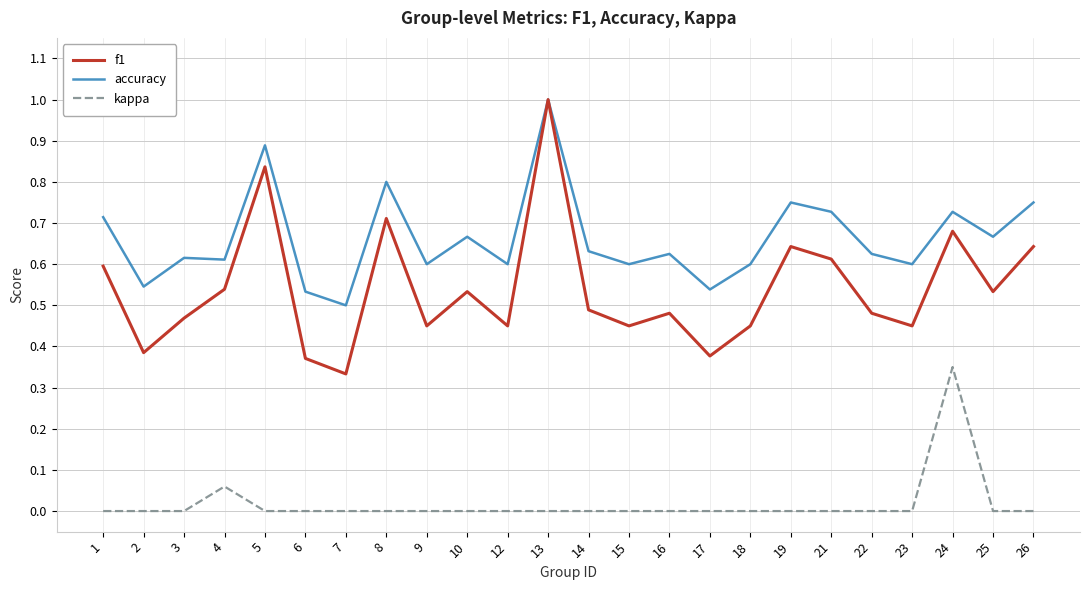

What is the greatest value displayed?

1.0